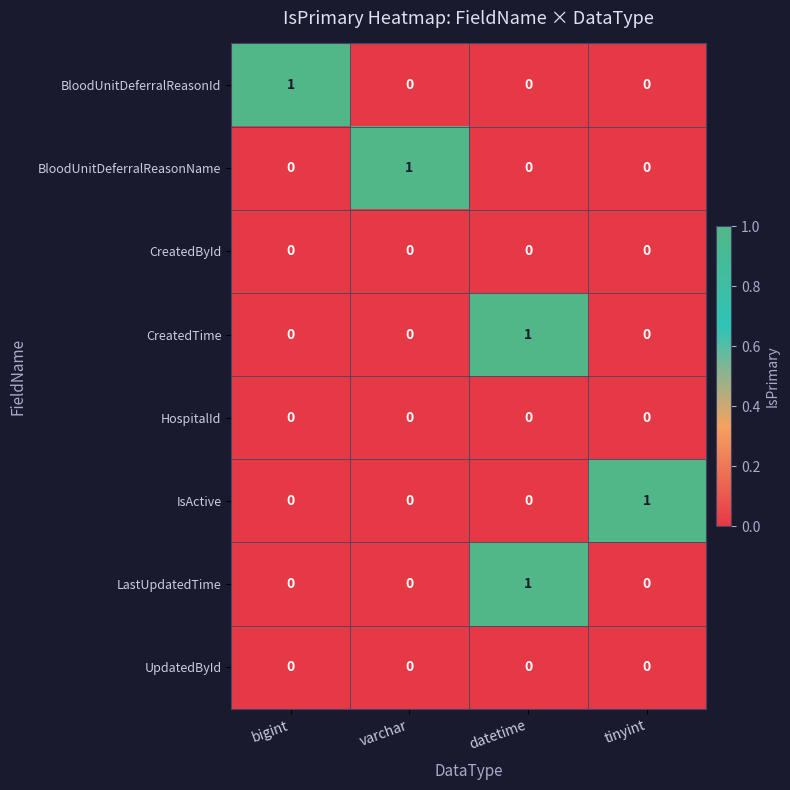

At how many categories does at least one series exceed 0?

4